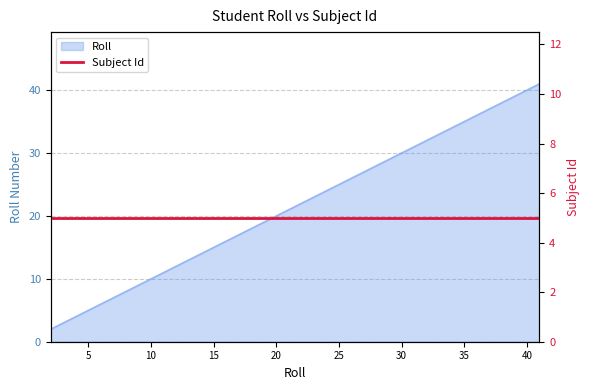

At which label is the value closest to 21?

21